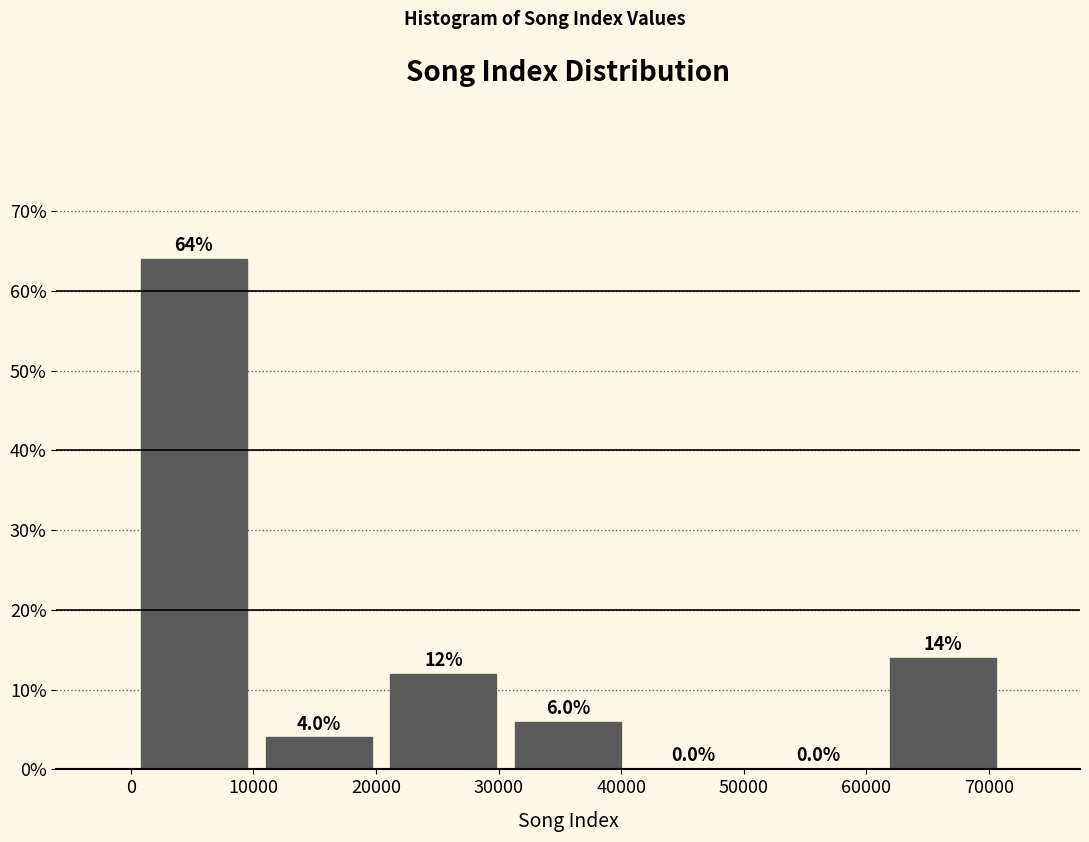

Reading left to right, transcribe this chart: for each bar, give the range it covers on the x-axis and its height. The bar edges are not printed on the chart, so give them approximately, as read against the axis.

0 to 10000: 64.0
10000 to 20000: 4.0
20000 to 31000: 12.0
31000 to 41000: 6.0
41000 to 51000: 0.0
51000 to 61000: 0.0
61000 to 71000: 14.0